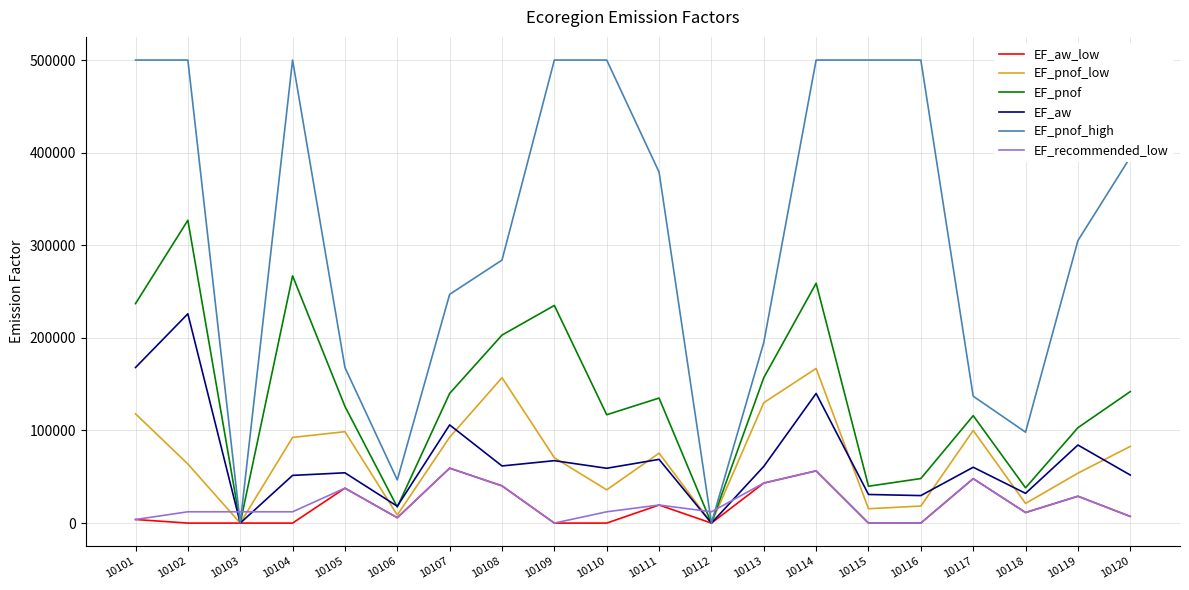

True or false: EF_aw has more than 2 interior local peaks.

True